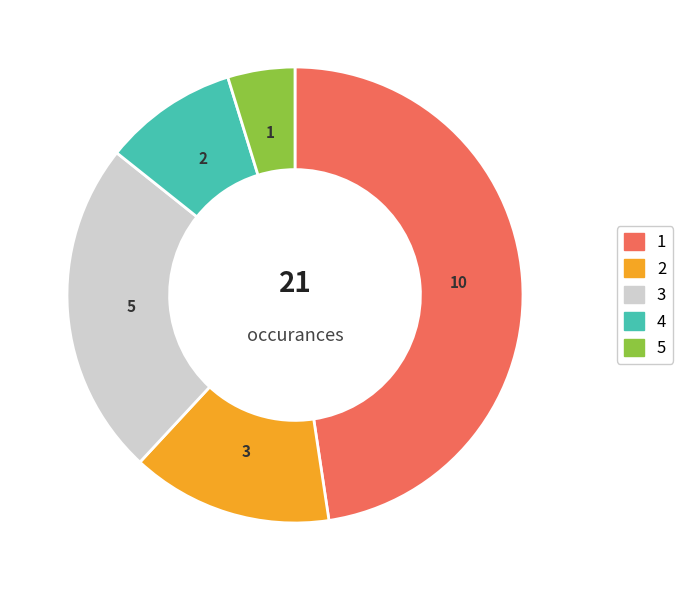

How much of the chart is everything except 4?

90.5%